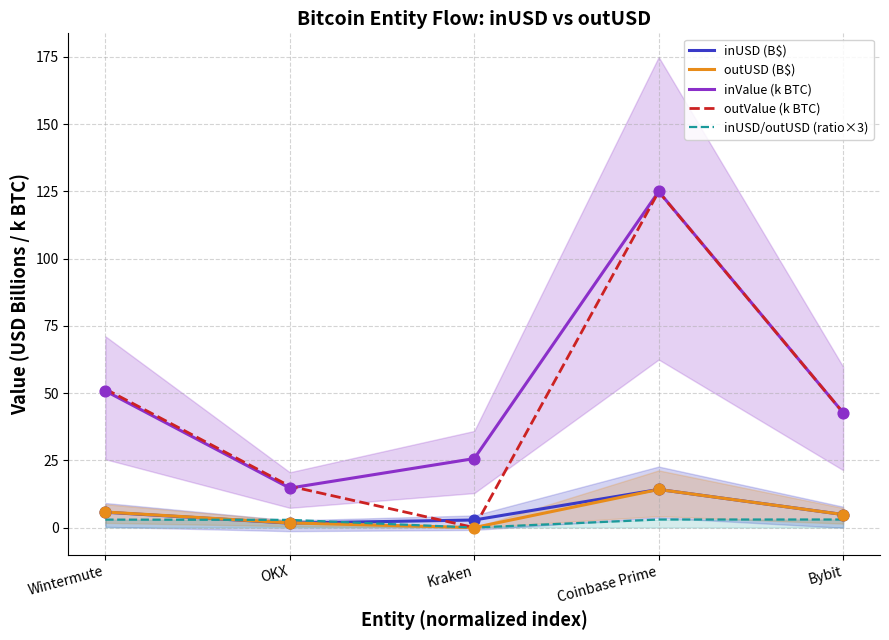

Which series reaches the minimum Y coordinate?

outUSD (B$)